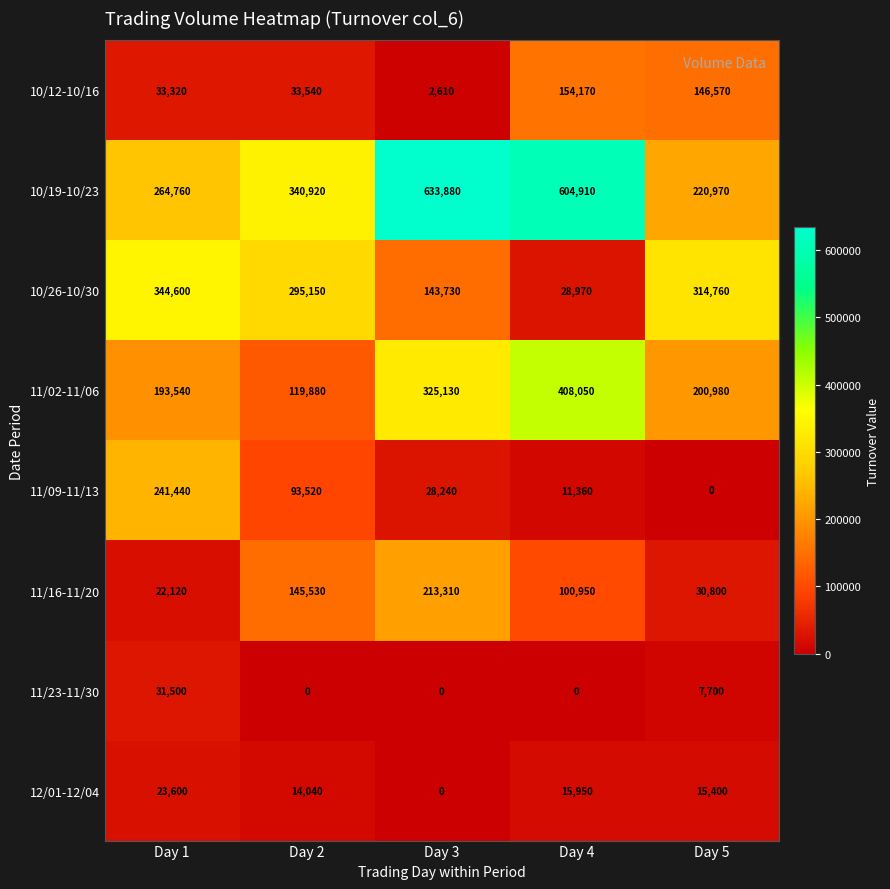

What is the average value of the 10/12-10/16 series?

74042